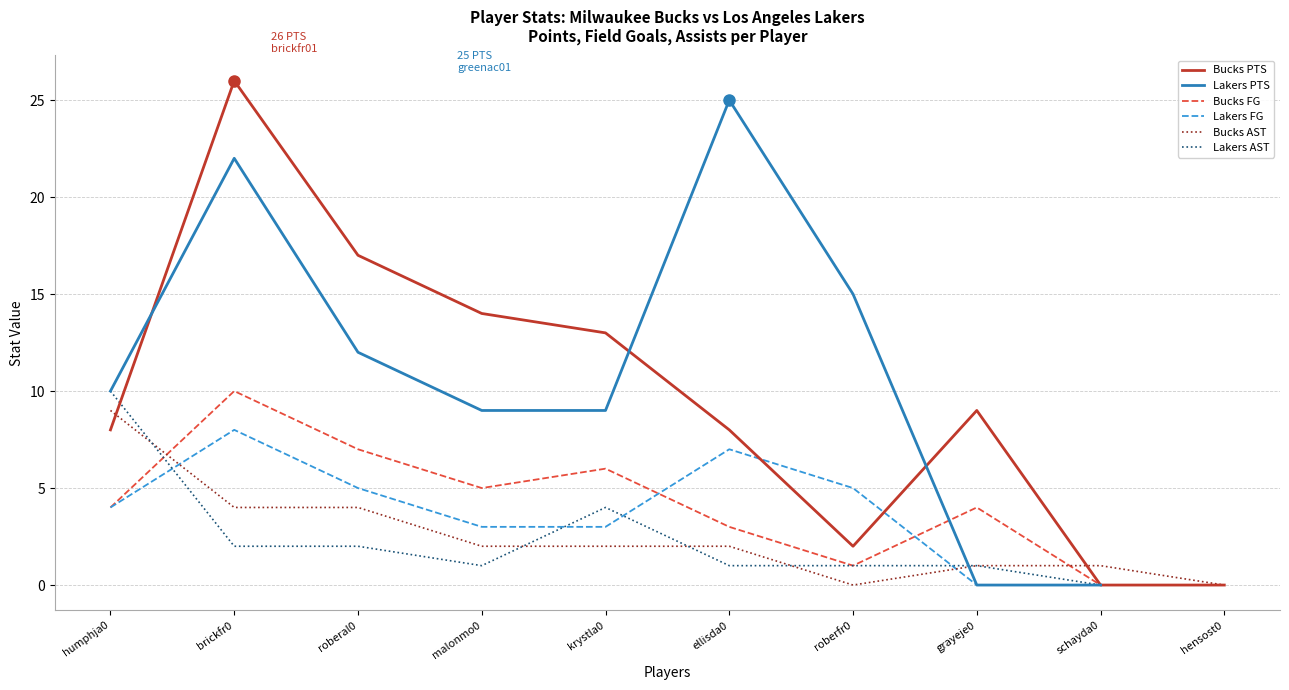

How many points are lower than both their immediate neighbors (excluding endpoints)?

1